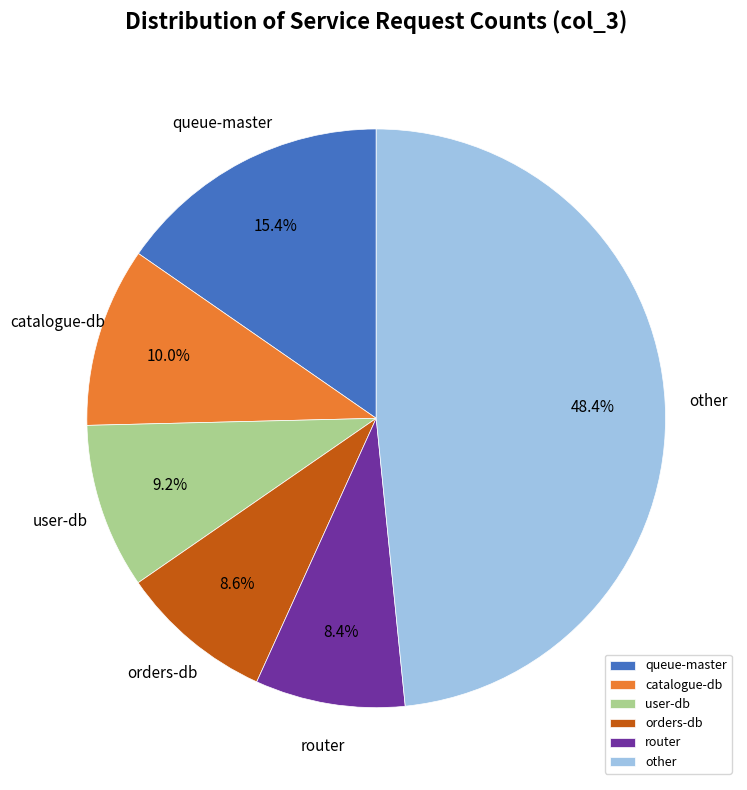

Is there a majority slice in this chart?

No